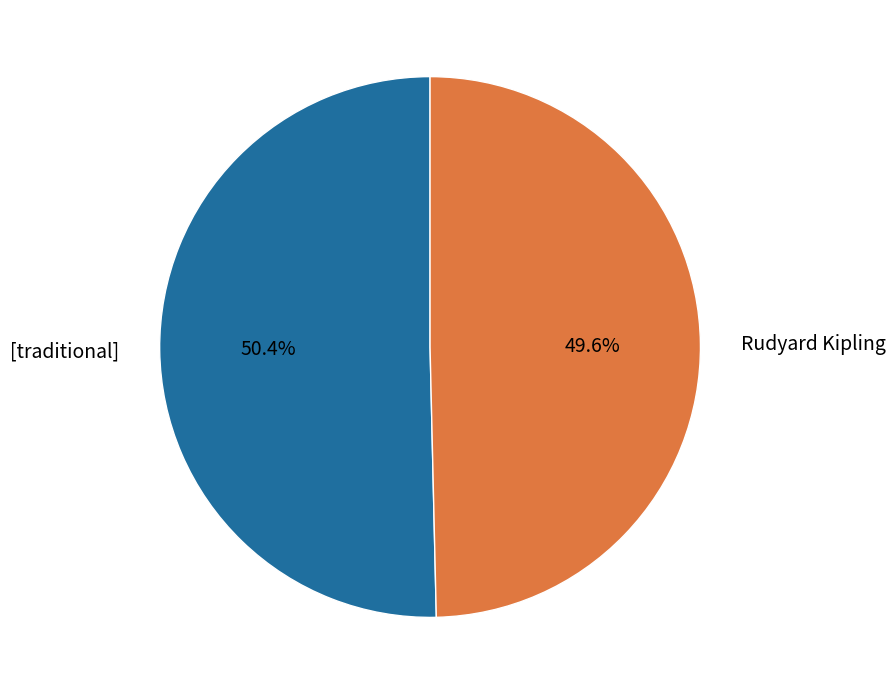

Between Rudyard Kipling and [traditional], which is larger?

[traditional]